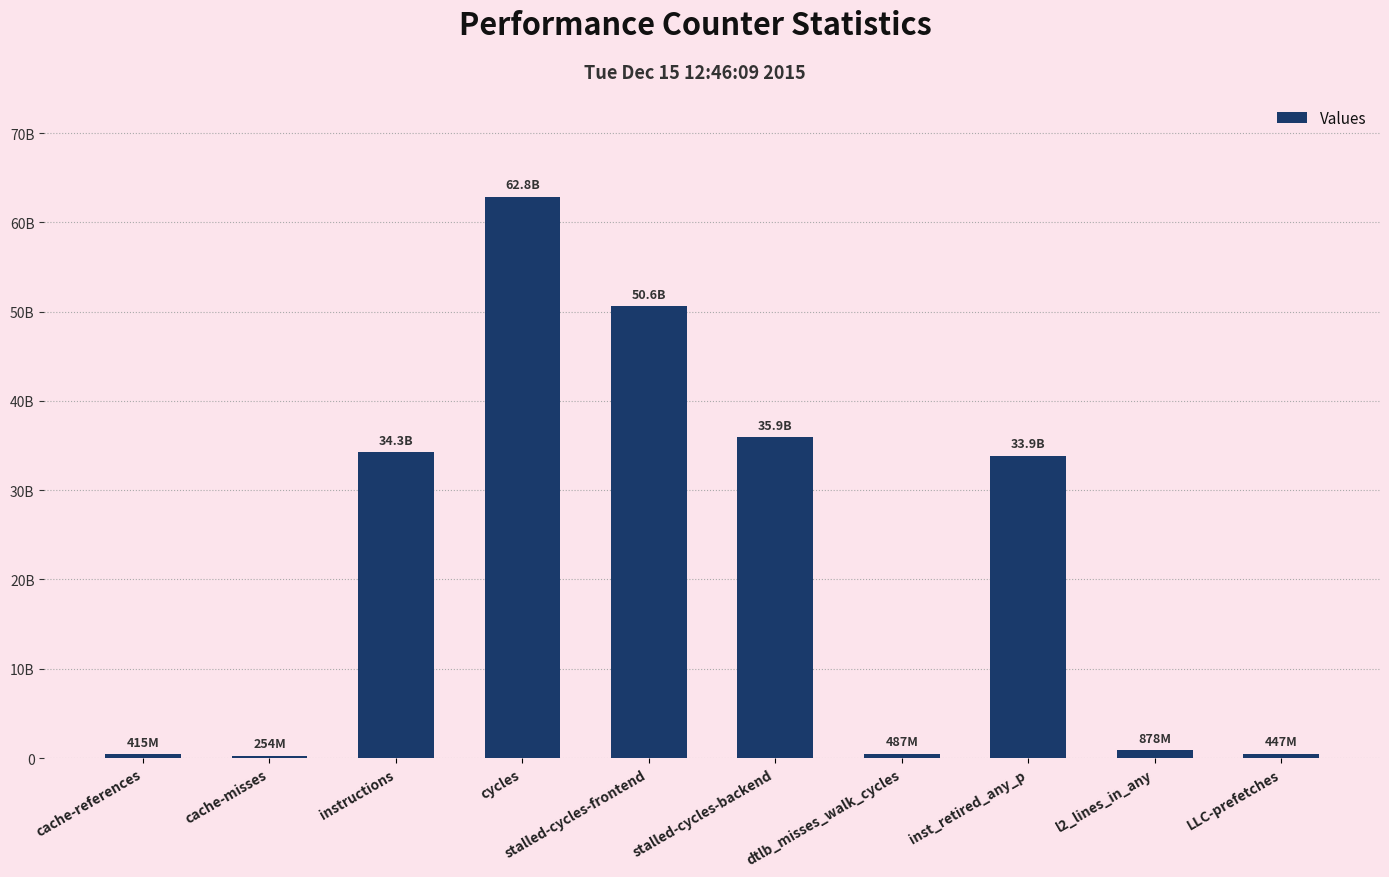

Approximately how many times larger is the value at instructions compared to inst_retired_any_p?

1.0